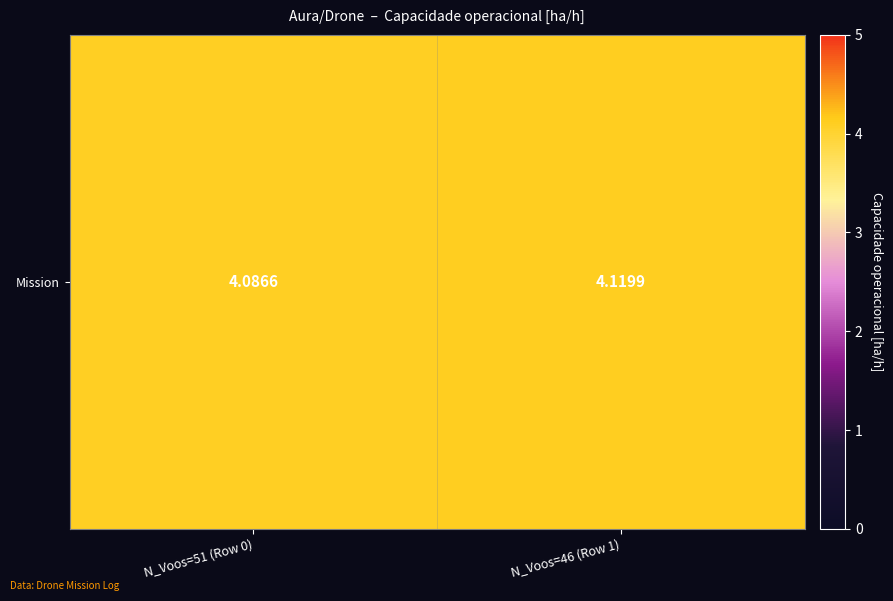

Is it true that the value at N_Voos=46 (Row 1) is 6.7?

False